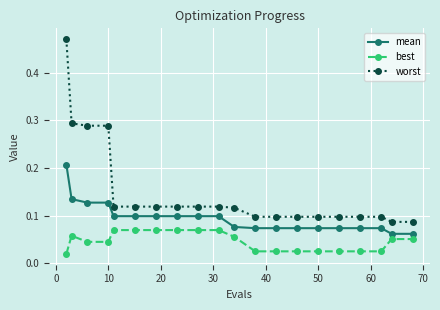

Which series has the largest total across all categories?

worst